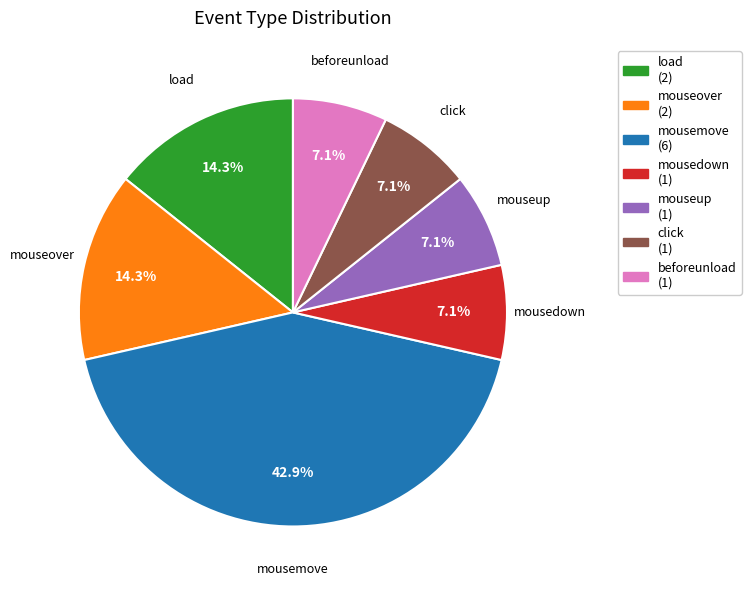

Which has a higher value, mouseover or mouseup?

mouseover